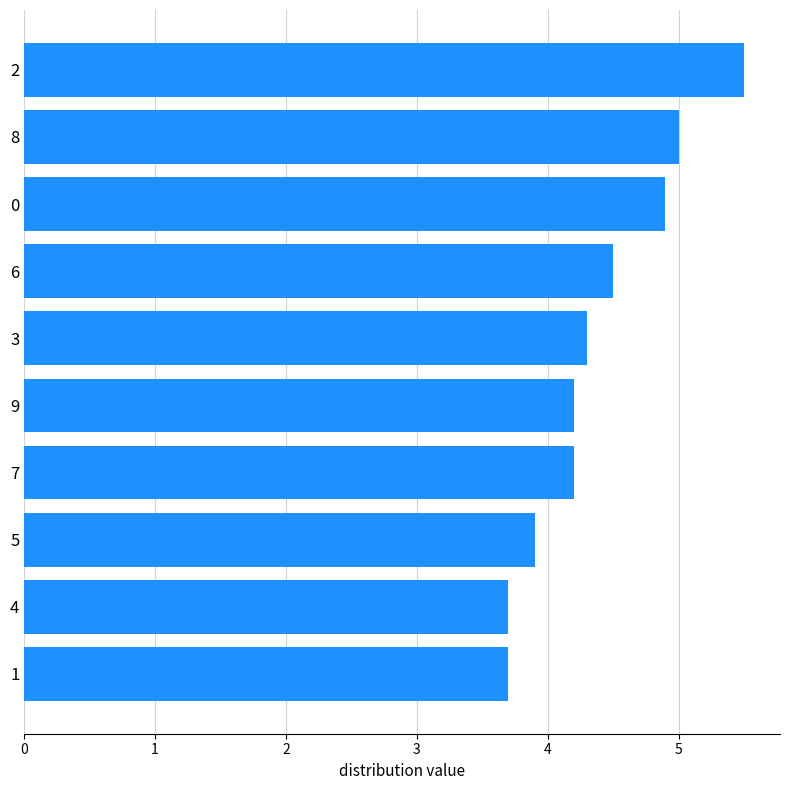

Does the chart contain stacked bars?

No